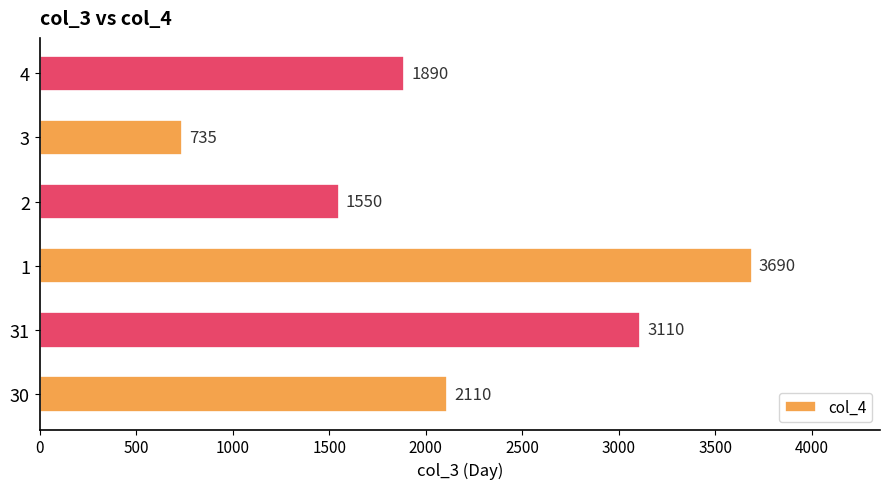

How many values are between 1550 and 3110?

4